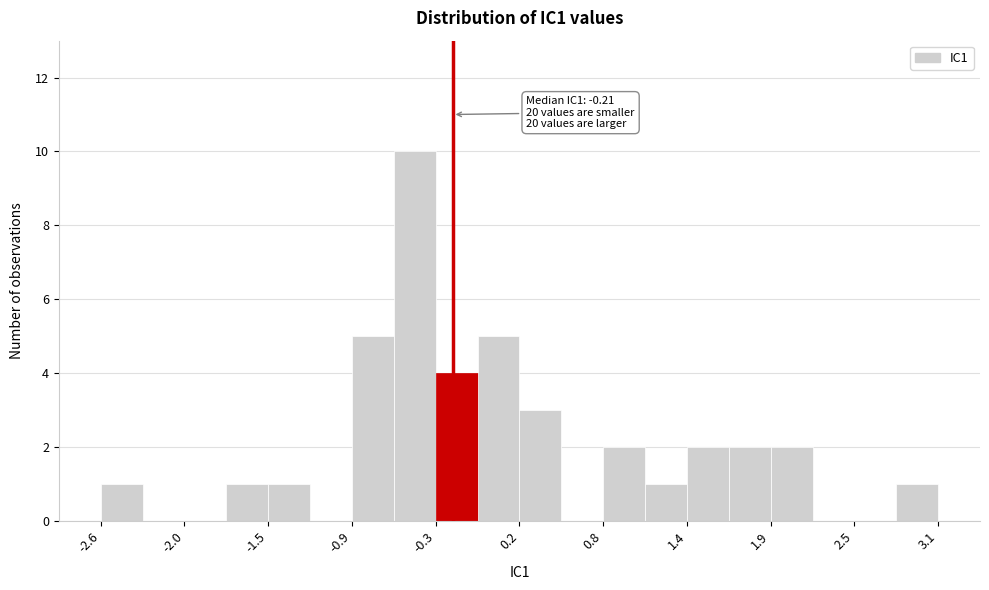

Read against the x-axis, roughly where is the centre of the tallest bar?

-0.5